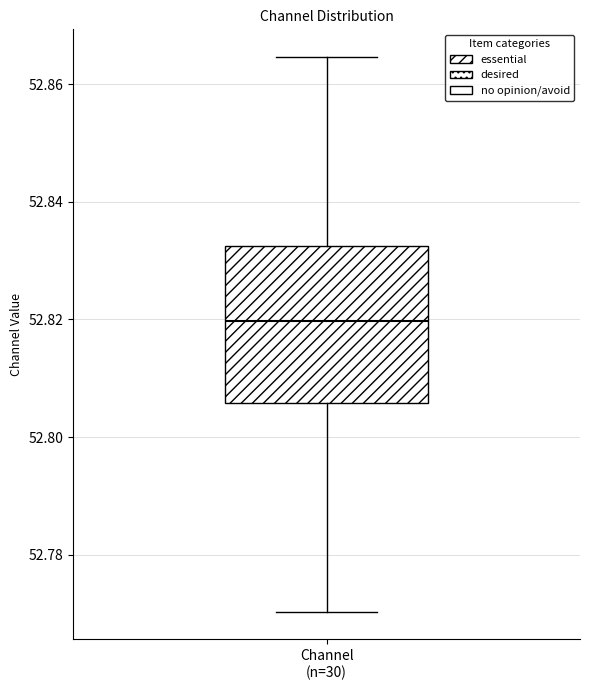

Read this box plot against the y-axis: the position of the median line, the range covered by the box, and the ends of both whiskers. The values are not printed on the chart, so give them approximately, as read against the axis.

median 52.820, box 52.806 to 52.832, whiskers 52.770 to 52.864